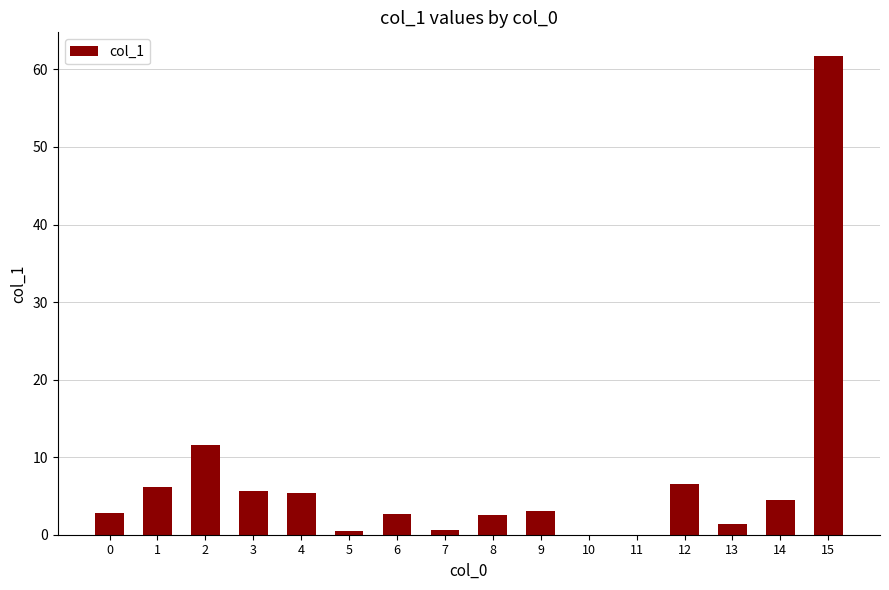

The chart shows a value of 2.5 at 8. True or false?

True